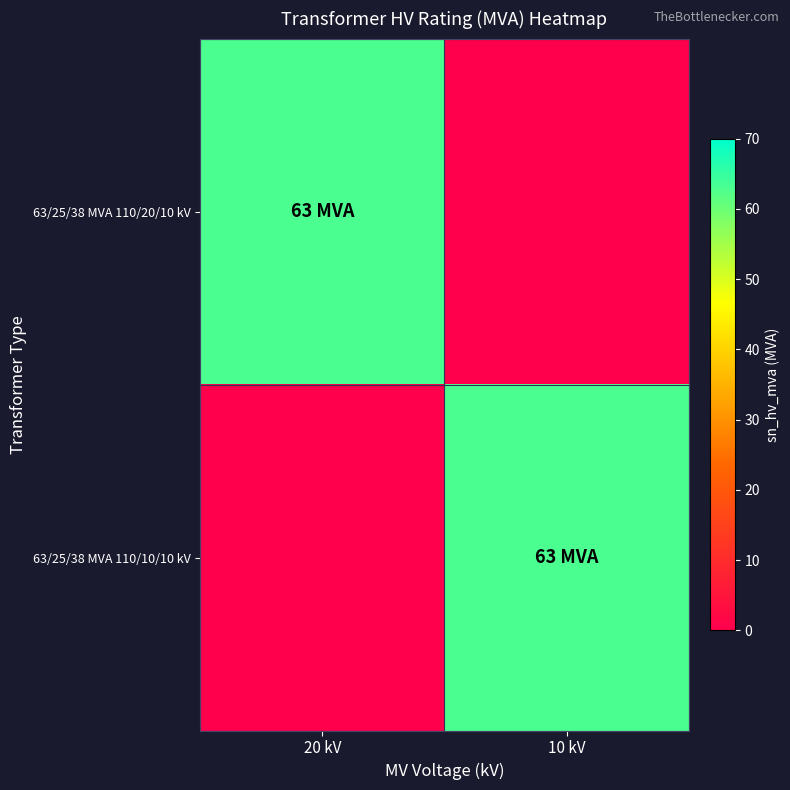

Which series has the widest spread of values?

63/25/38 MVA 110/20/10 kV